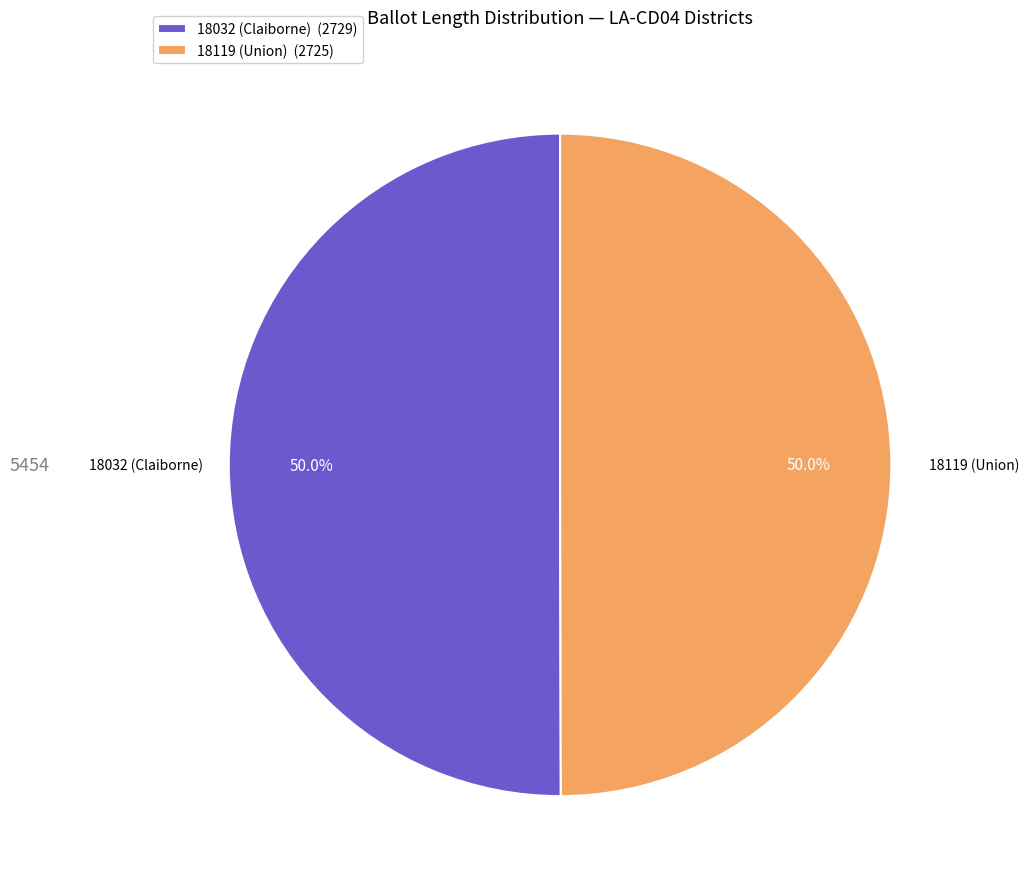

Do 18119 (Union) (2725) and 18032 (Claiborne) (2729) together represent more than half of the pie?

Yes